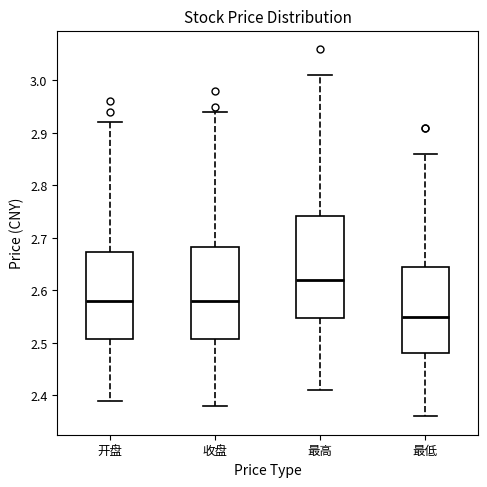

Reading left to right, transcribe this box plot: for each box, give where its median line is, the range the box spans, and where its two whiskers end, as read against the y-axis. The values are not printed on the chart, so give them approximately, as read against the axis.

开盘: median 2.58, box 2.51 to 2.67, whiskers 2.39 to 2.92
收盘: median 2.58, box 2.51 to 2.68, whiskers 2.38 to 2.94
最高: median 2.62, box 2.55 to 2.74, whiskers 2.41 to 3.01
最低: median 2.55, box 2.48 to 2.65, whiskers 2.36 to 2.86